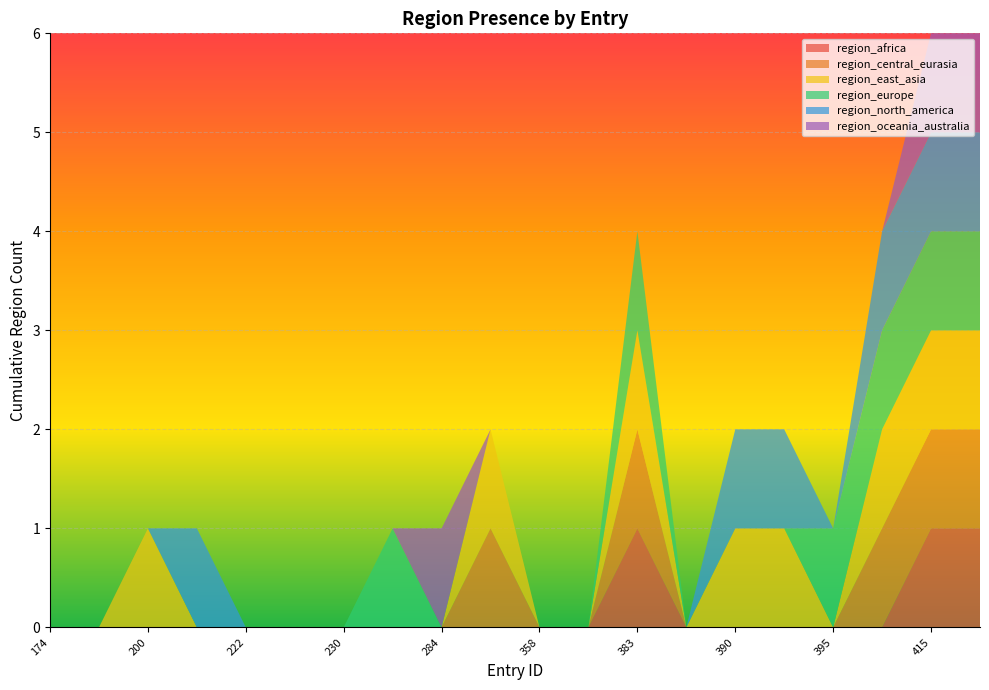

Reading right to left, list all the values displayed in this chart.

region_africa: 416=1	415=1	400=0	395=0	392=0	390=0	389=0	383=1	381=0	358=0	294=0	284=0	263=0	230=0	227=0	222=0	211=0	200=0	190=0	174=0
region_central_eurasia: 416=1	415=1	400=1	395=0	392=0	390=0	389=0	383=1	381=0	358=0	294=1	284=0	263=0	230=0	227=0	222=0	211=0	200=0	190=0	174=0
region_east_asia: 416=1	415=1	400=1	395=0	392=1	390=1	389=0	383=1	381=0	358=0	294=1	284=0	263=0	230=0	227=0	222=0	211=0	200=1	190=0	174=0
region_europe: 416=1	415=1	400=1	395=1	392=0	390=0	389=0	383=1	381=0	358=0	294=0	284=0	263=1	230=0	227=0	222=0	211=0	200=0	190=0	174=0
region_north_america: 416=1	415=1	400=1	395=0	392=1	390=1	389=0	383=0	381=0	358=0	294=0	284=0	263=0	230=0	227=0	222=0	211=1	200=0	190=0	174=0
region_oceania_australia: 416=1	415=1	400=0	395=0	392=0	390=0	389=0	383=0	381=0	358=0	294=0	284=1	263=0	230=0	227=0	222=0	211=0	200=0	190=0	174=0